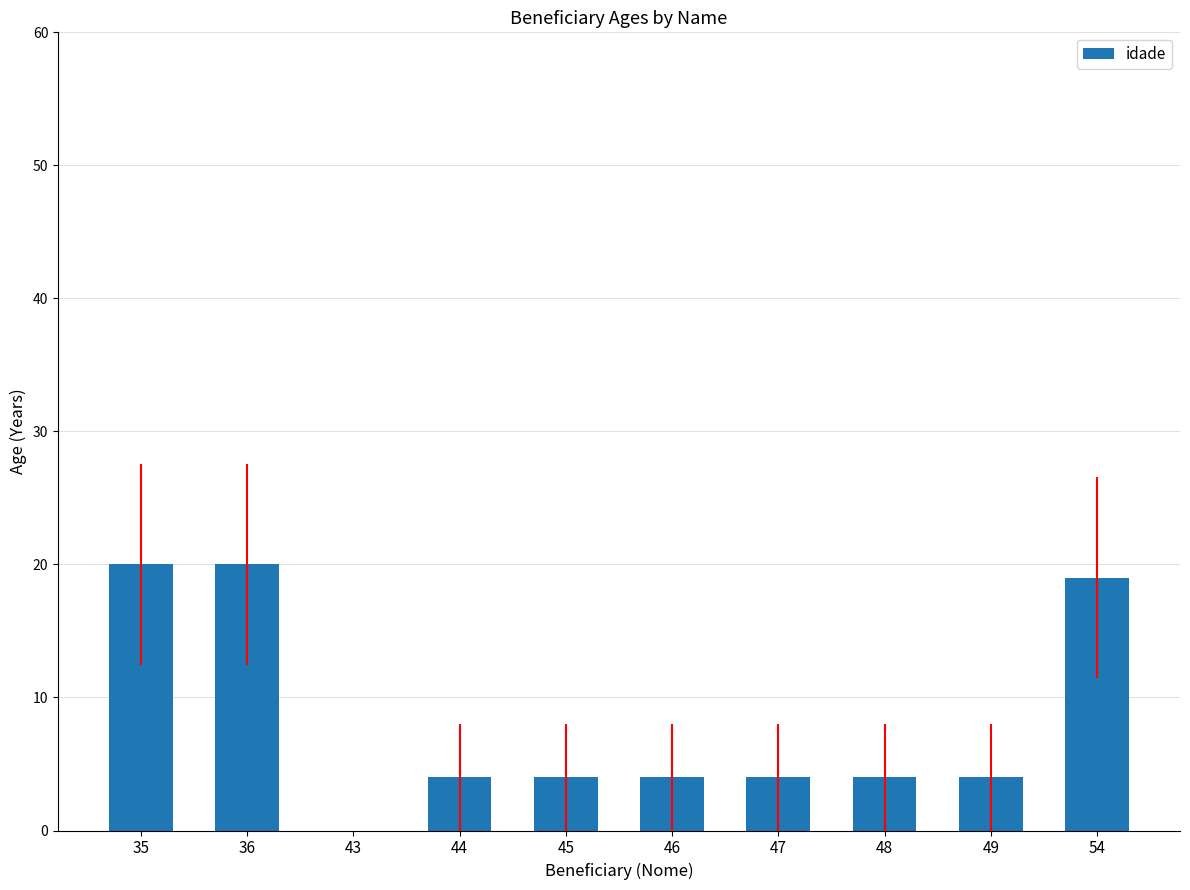

What value does the data have at 36, to the nearest 5?

20